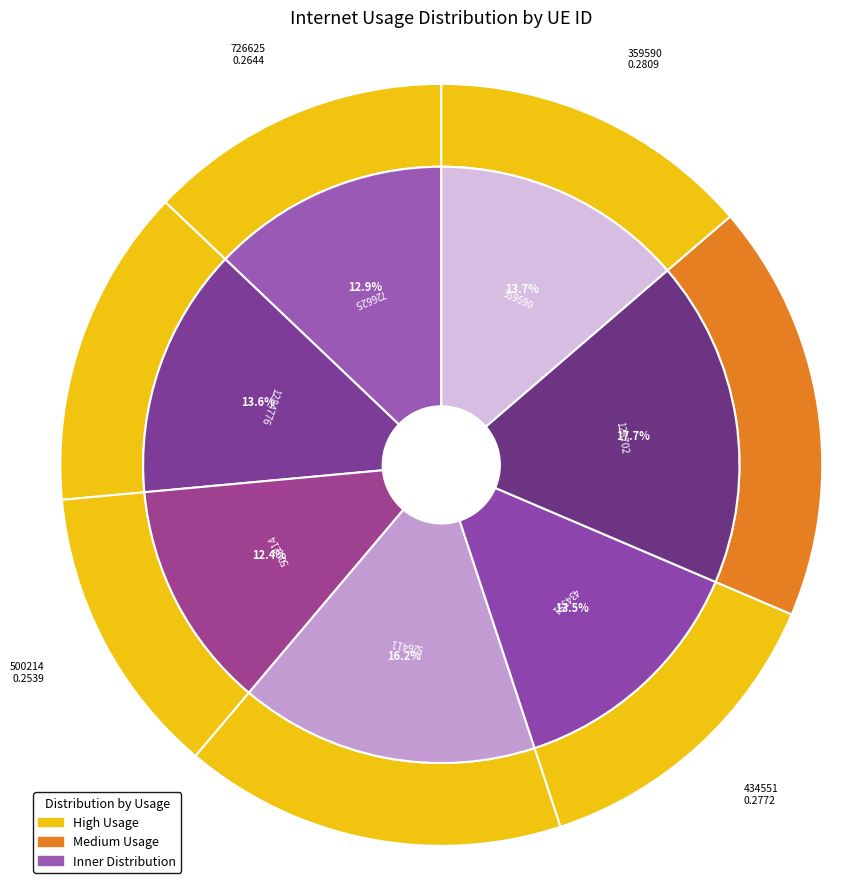

Combined, do 359590 and 1284776 account for over 50%?

No